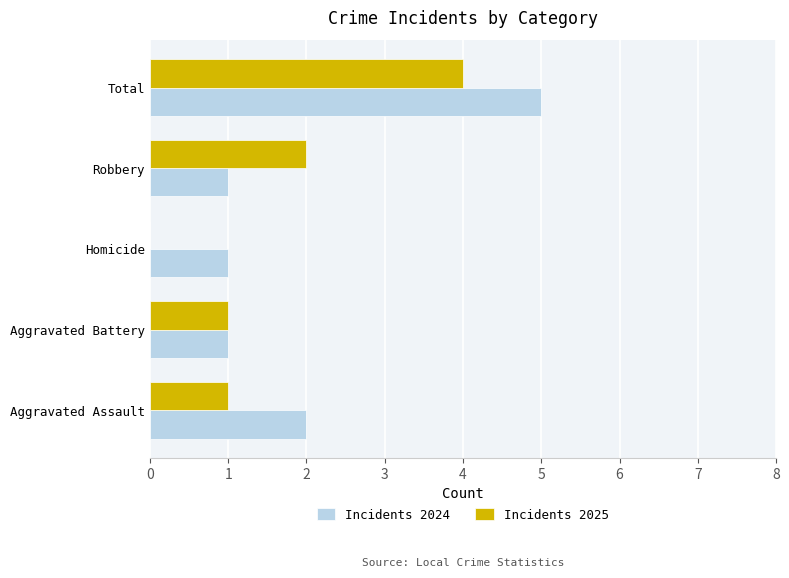

Which series has the largest total across all categories?

Incidents 2024